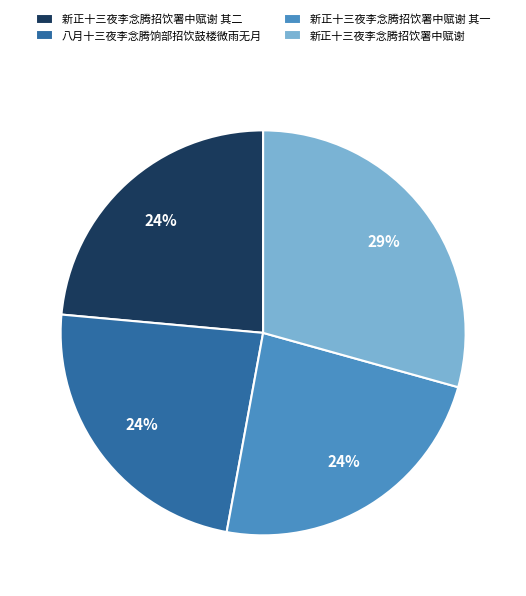

Which category has the biggest portion of the pie?

新正十三夜李念腾招饮署中赋谢